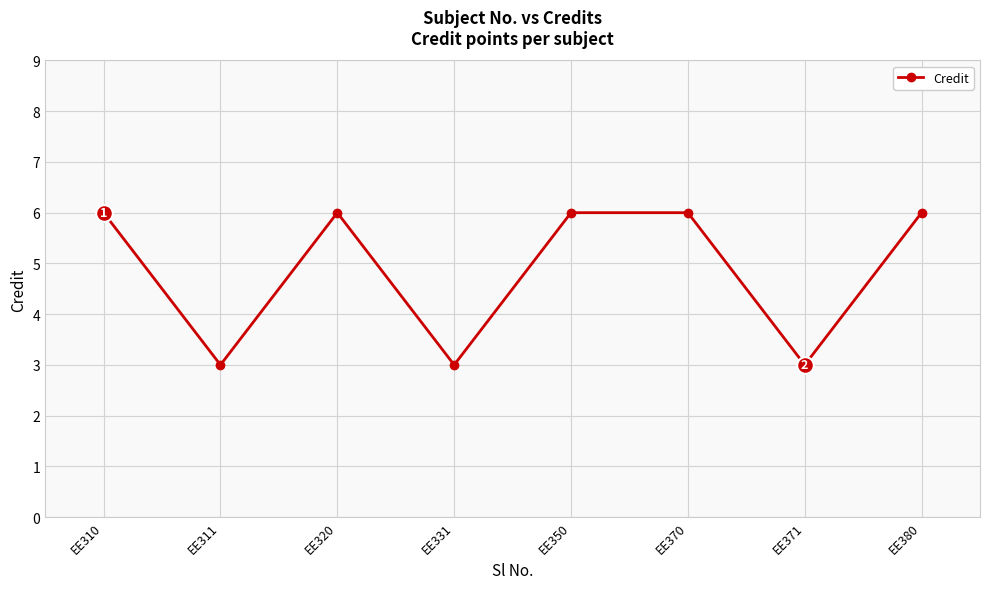

What is the sum of all values?

39